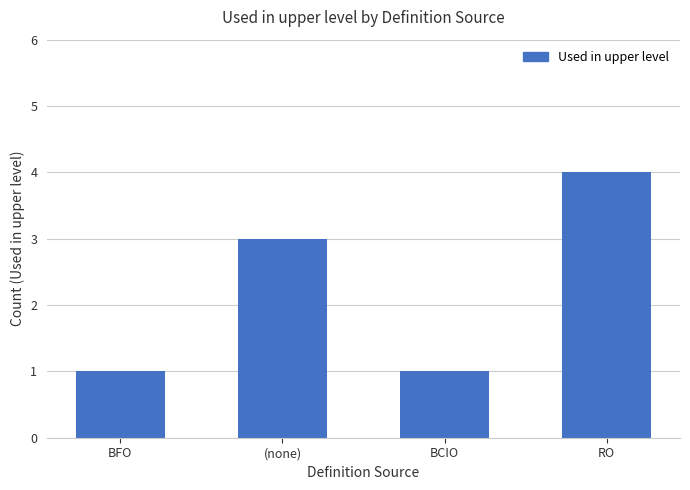

What is the average value?

2